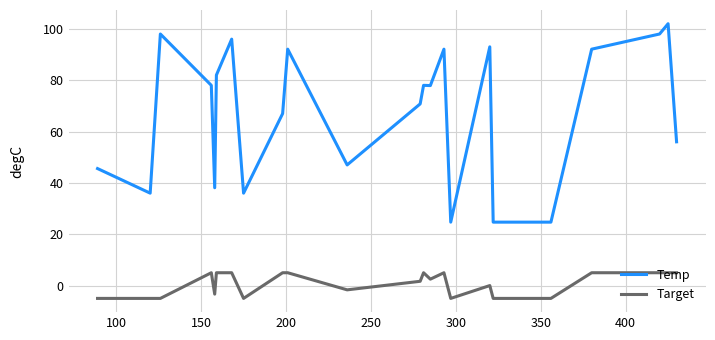

Which series has the largest total across all categories?

Temp